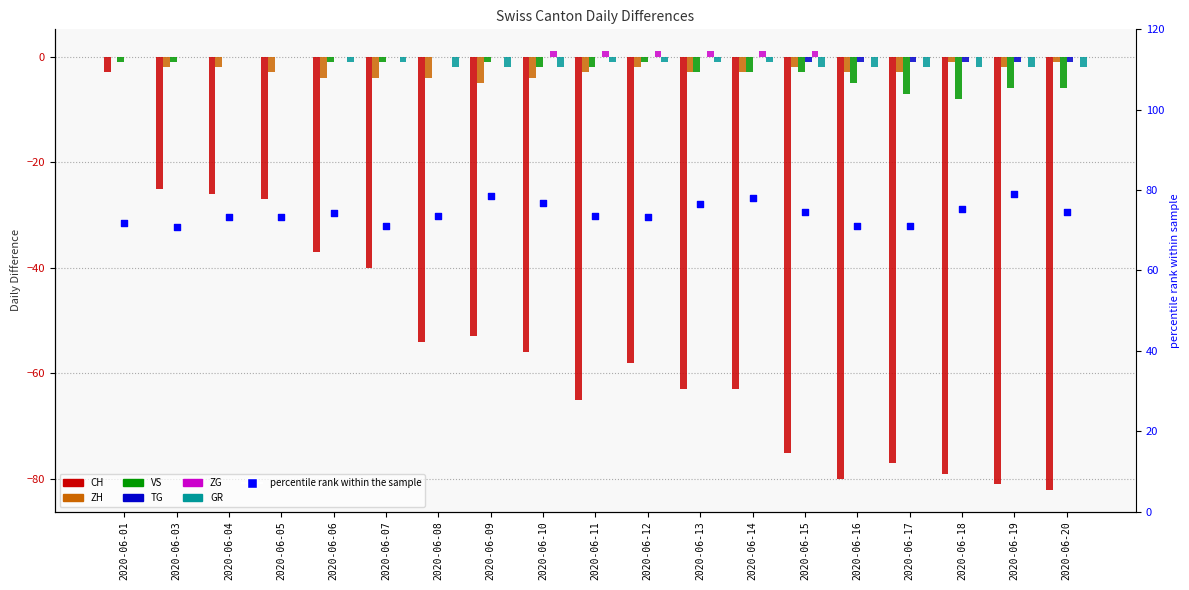

What is the total value across all series at 2020-06-16?

-91